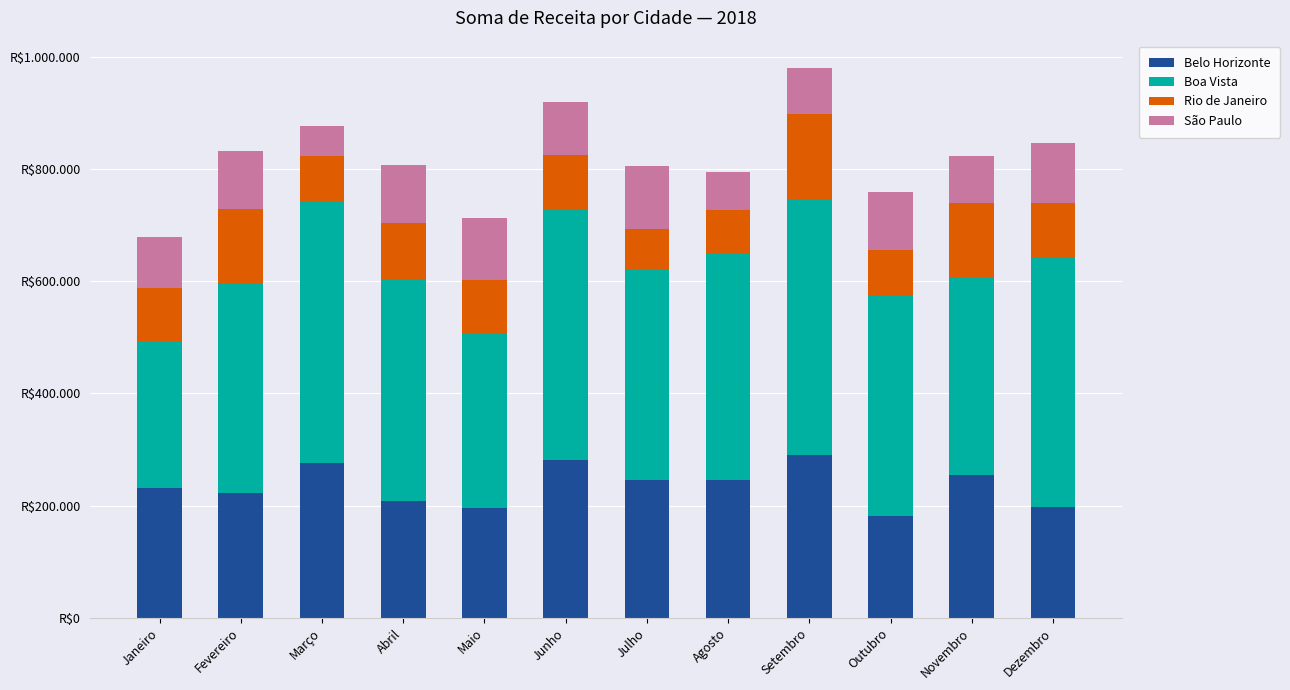

Are the bars horizontal?

No